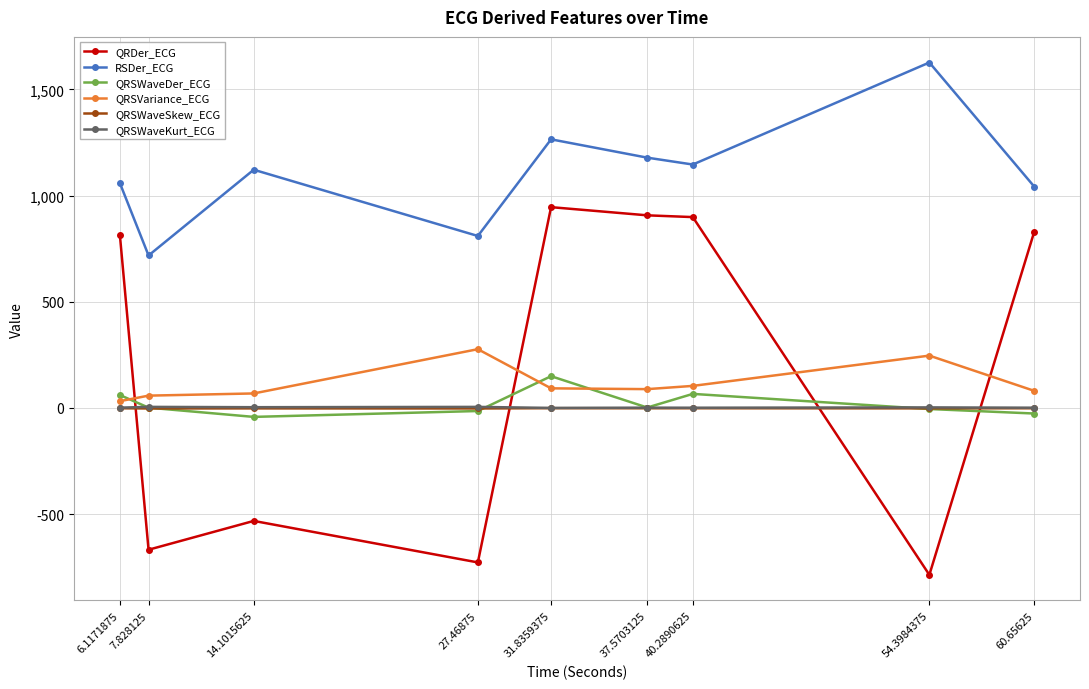

True or false: QRSWaveKurt_ECG has more than 1 points higher than both neighbors.

True